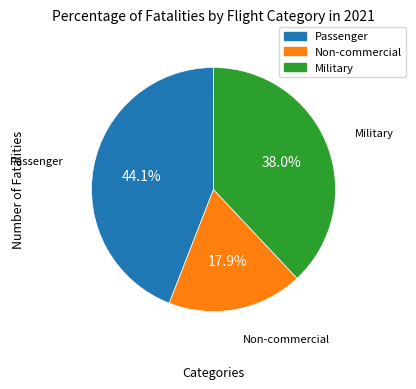

True or false: Passenger accounts for 44% of the total.

True